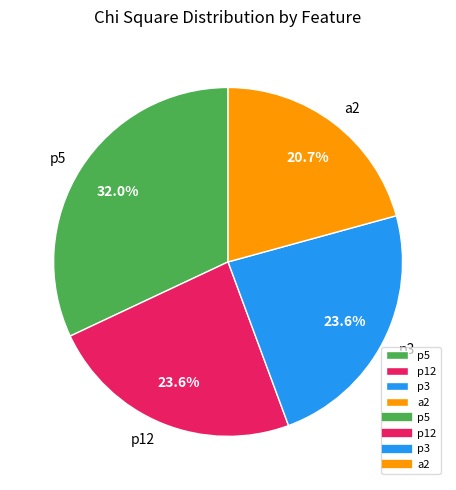

To the nearest percent, what percentage of the pie is p5?

32%